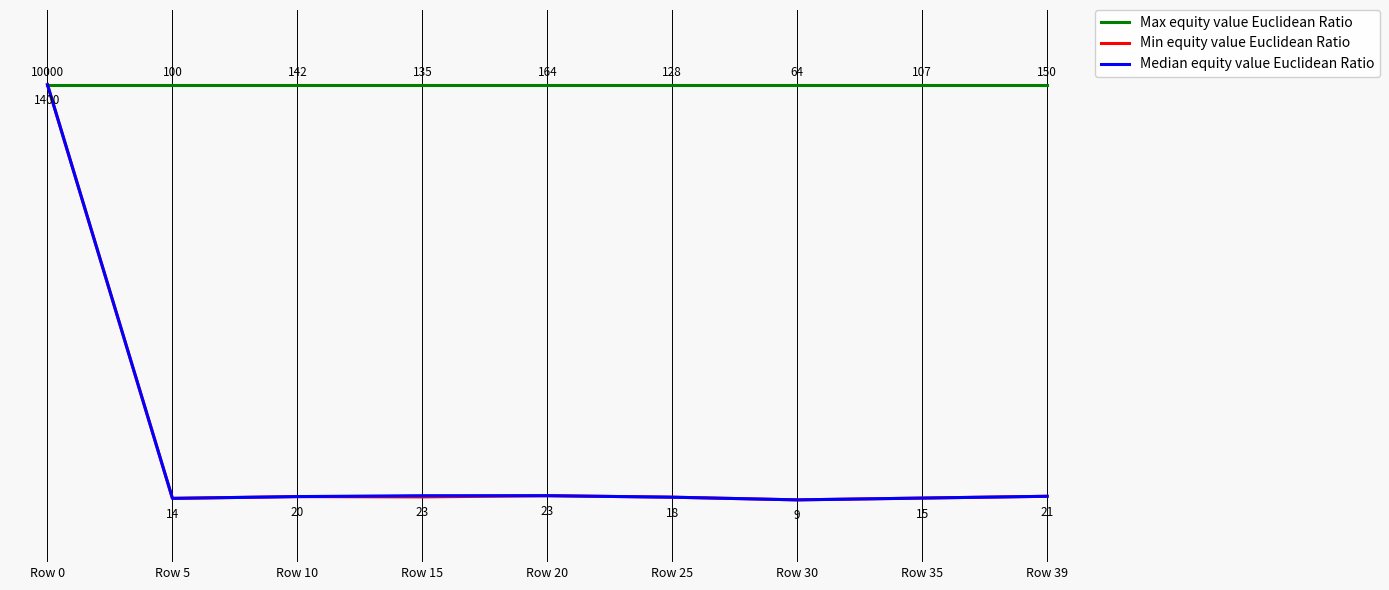

Is the value of Min equity value Euclidean Ratio at Row 20 greater than the value of Max equity value Euclidean Ratio at Row 20?

No